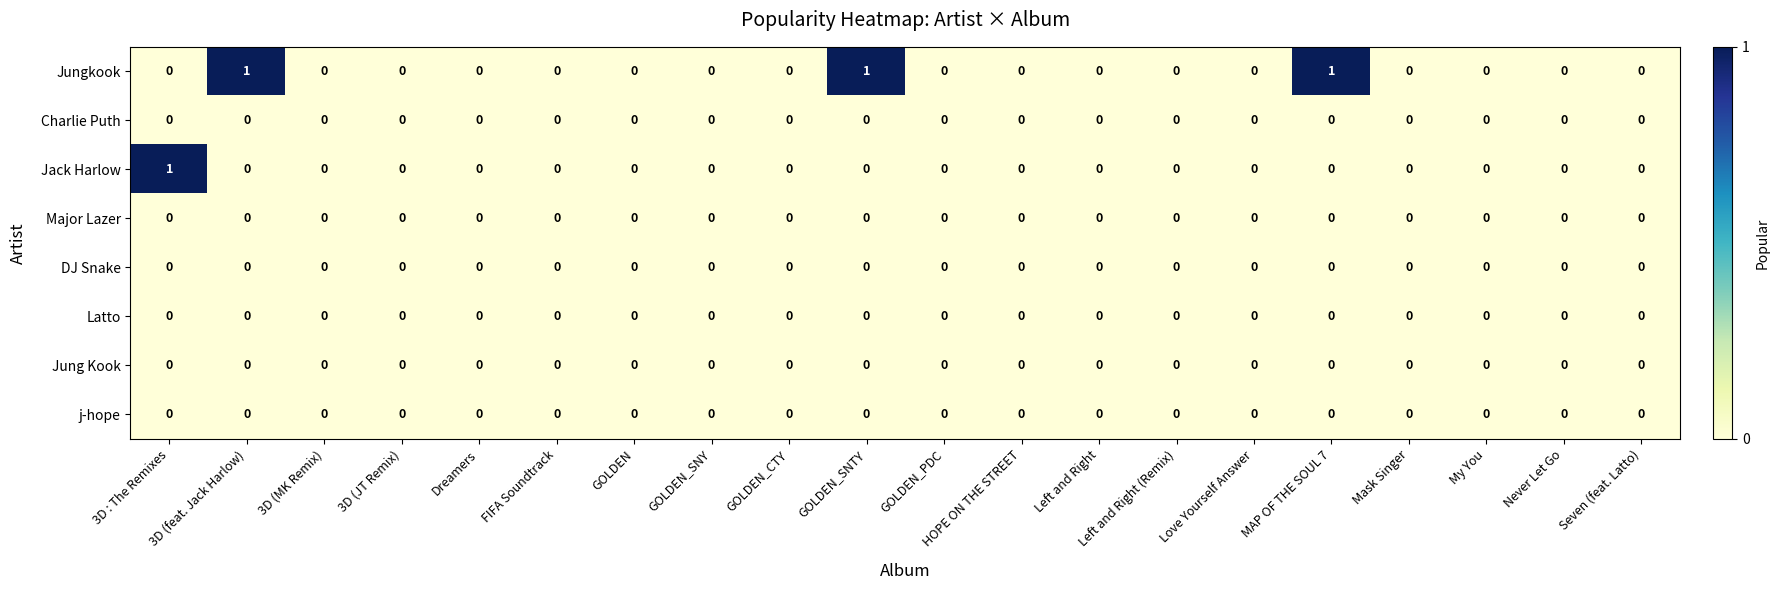

Which series has the largest total across all categories?

Jungkook